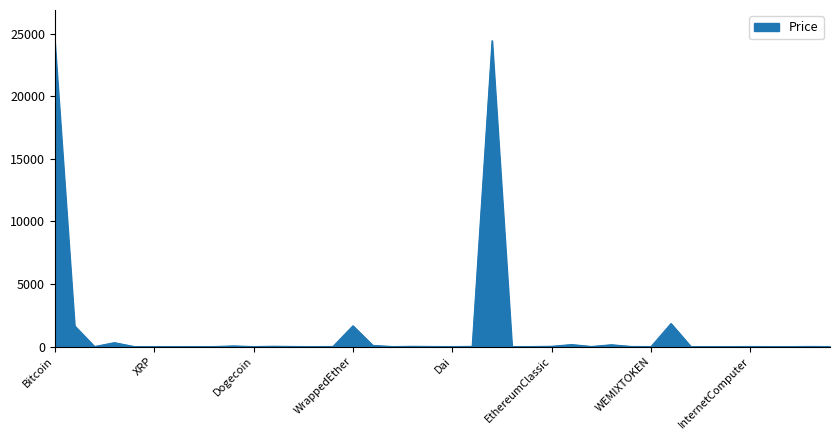

What is the maximum value shown in the chart?

24437.1